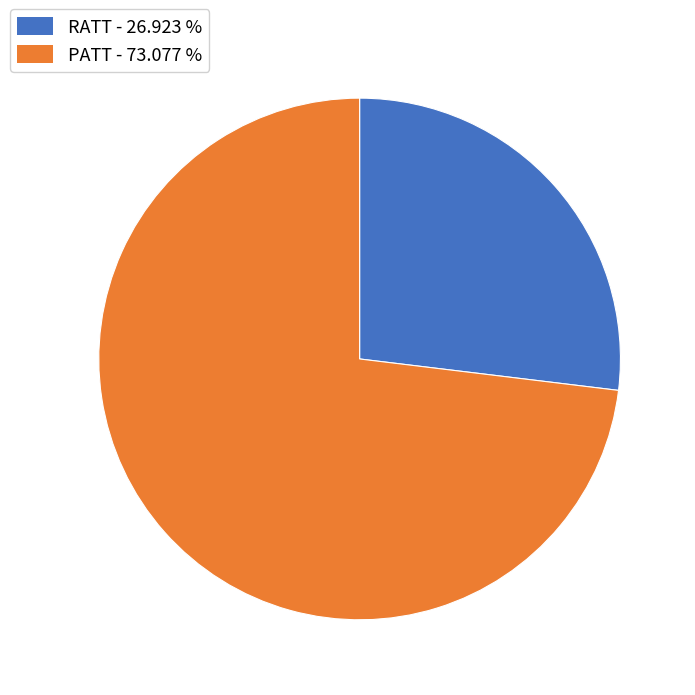

Rank the categories by value from lowest to highest.

RATT, PATT